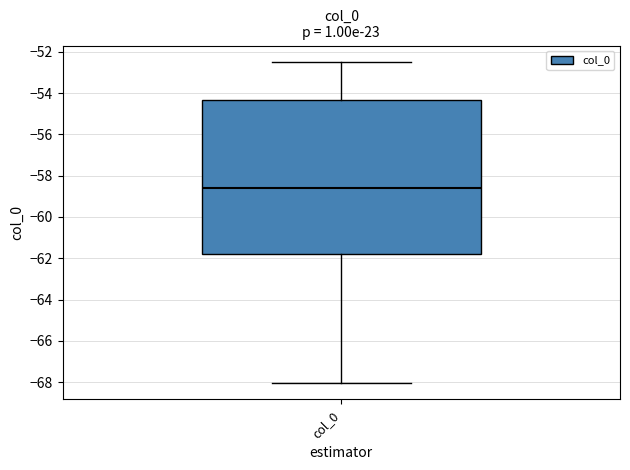

Read this box plot against the y-axis: the position of the median line, the range covered by the box, and the ends of both whiskers. The values are not printed on the chart, so give them approximately, as read against the axis.

median -58.6, box -61.8 to -54.4, whiskers -68.0 to -52.4